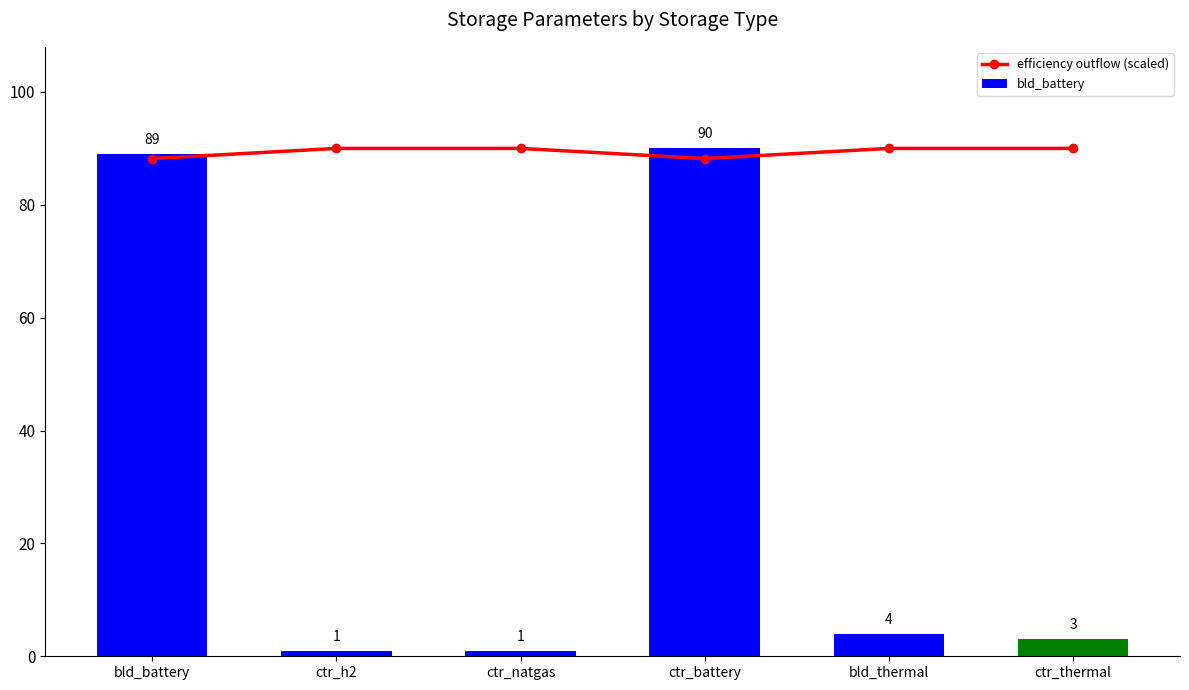

What is the maximum value shown in the chart?

90.0